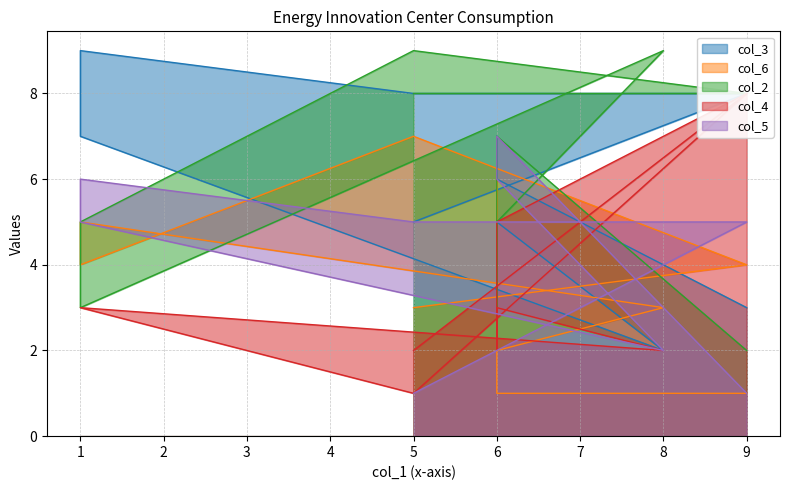

Reading left to right, what are all the values shown in this chart?

col_3: 5	8	8	9	7	2	5	7	6	3
col_6: 3	4	7	4	5	3	2	6	1	1
col_2: 8	8	9	5	3	9	5	3	7	2
col_4: 2	8	1	3	3	2	3	2	5	8
col_5: 1	5	5	6	5	2	6	7	7	1